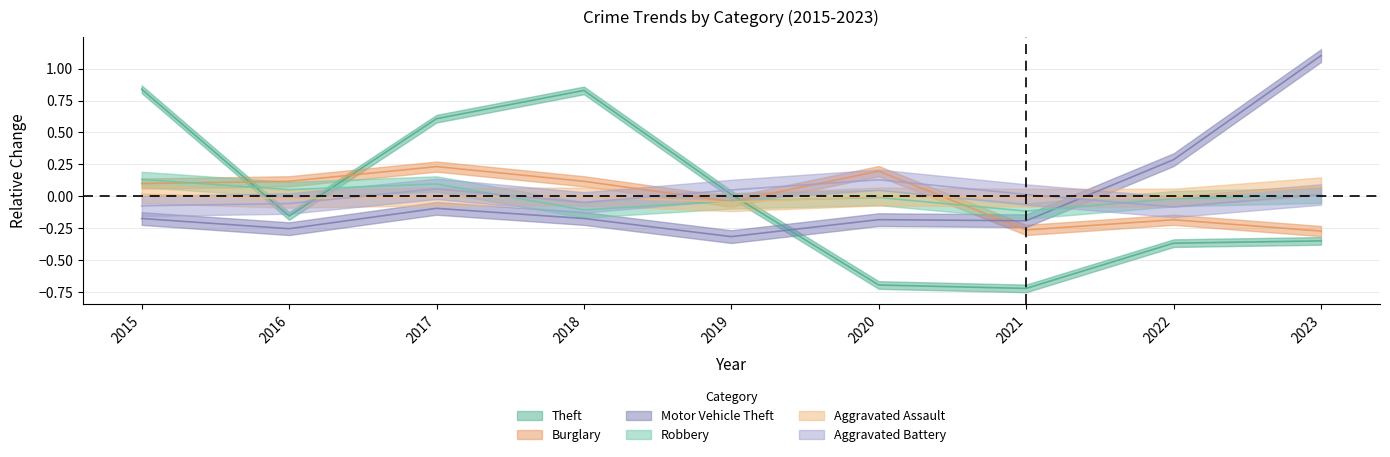

Is the value of Theft at 2019 greater than the value of Robbery at 2015?

No